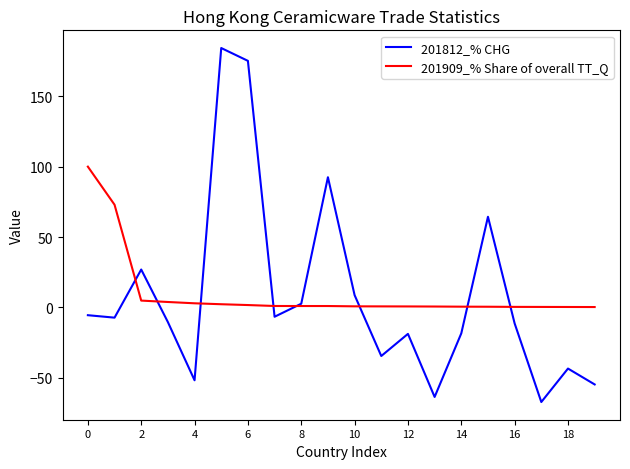

What is the smallest value displayed?

-67.2